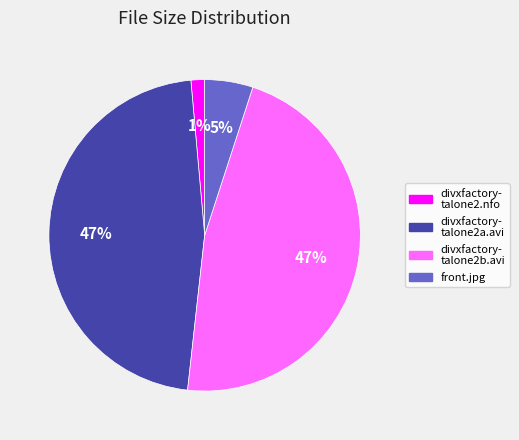

Count the number of slices in the pie.

4